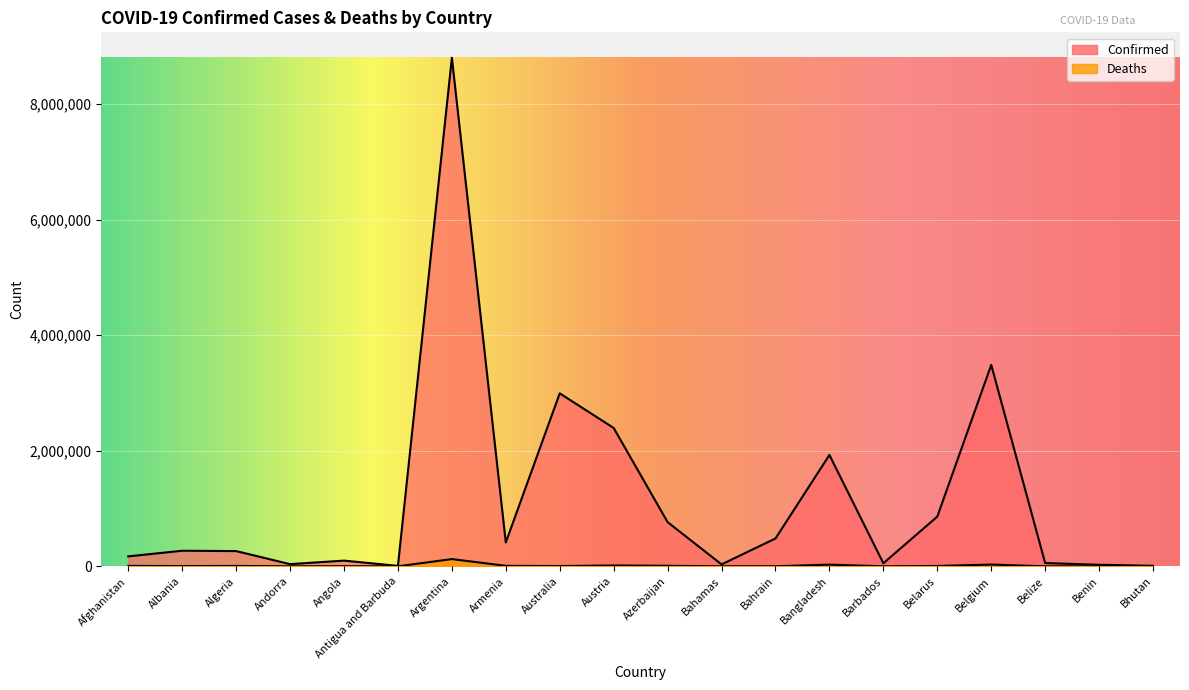

Which series has the largest range (max minus min)?

Confirmed